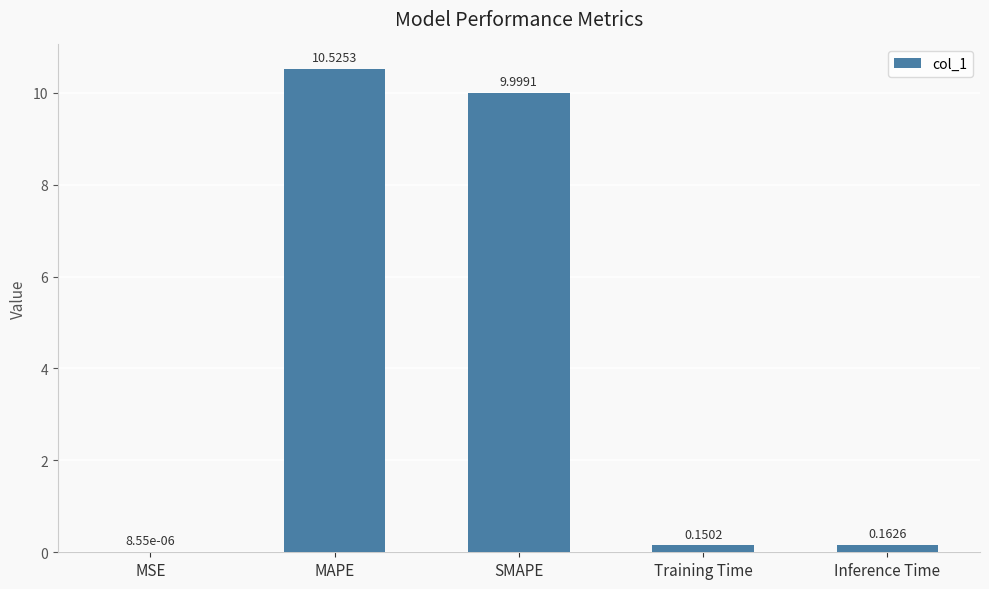

What is the sum of the values at Inference Time and MAPE?

10.7